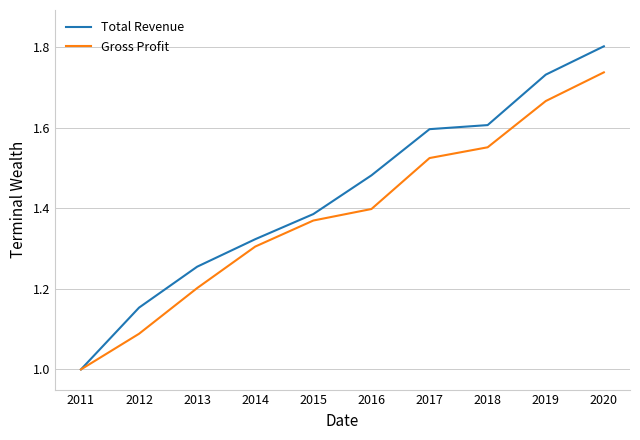

What is the sum of all Total Revenue values?

14.3